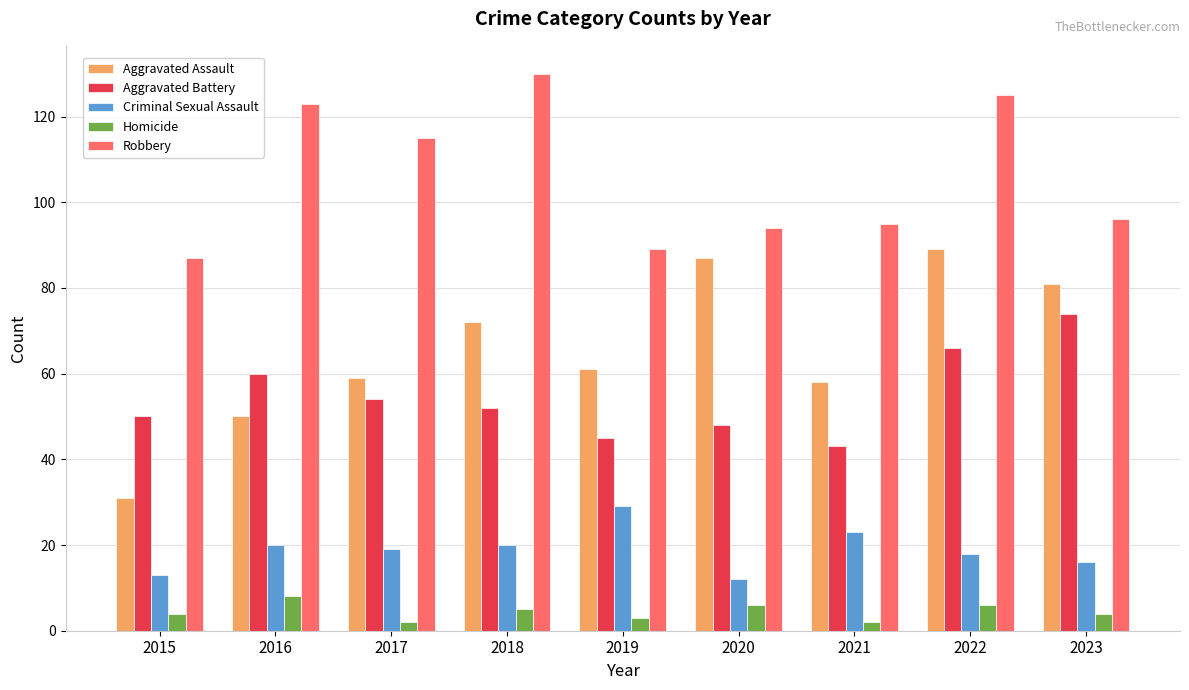

Which category has the highest value in the Homicide series?

2016